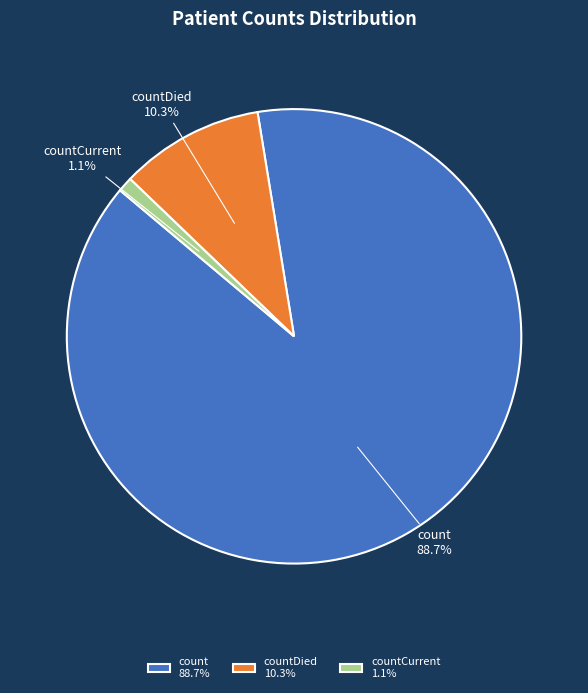

How many segments does this pie chart have?

3